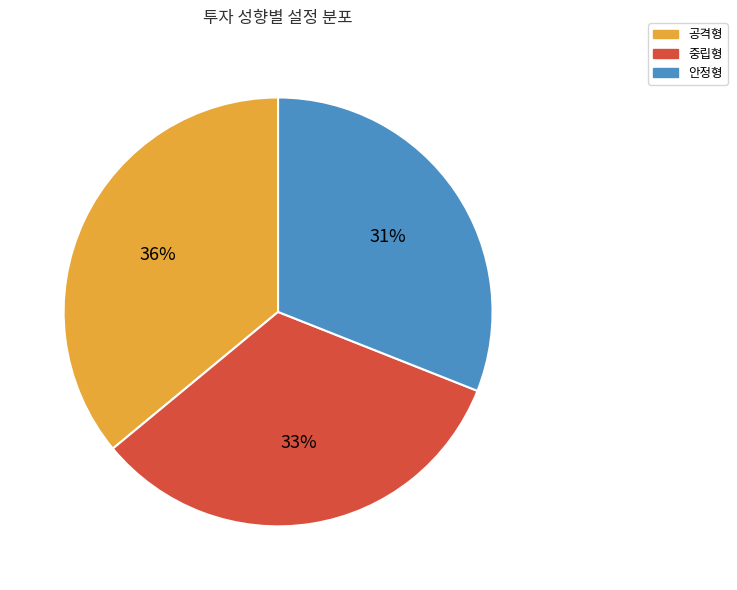

Which slice is the smallest?

안정형